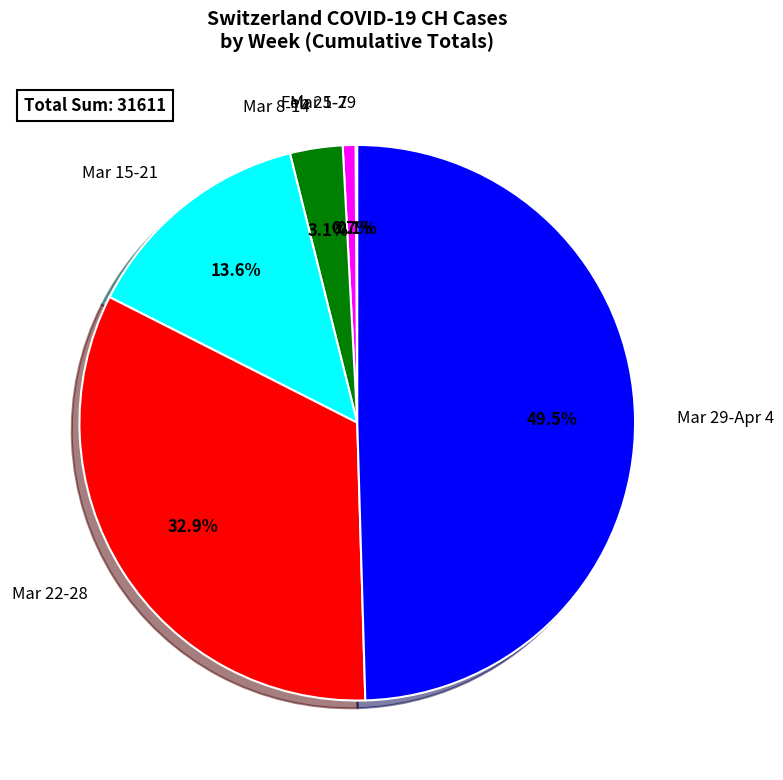

Approximately how many times larger is the value at Mar 29-Apr 4 compared to Mar 15-21?

3.6